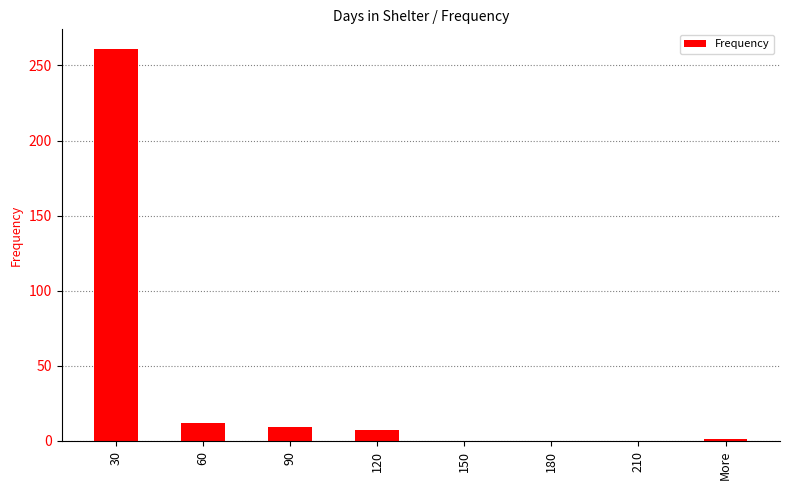

What is the change in value from 90 to 120?

-2